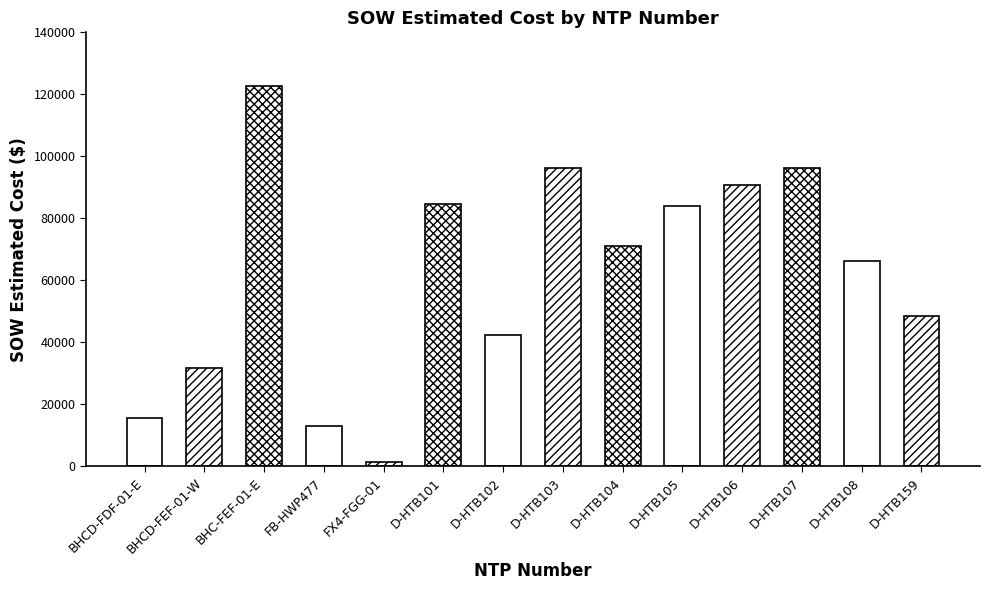

Which category has the highest value across all series?

BHC-FEF-01-E